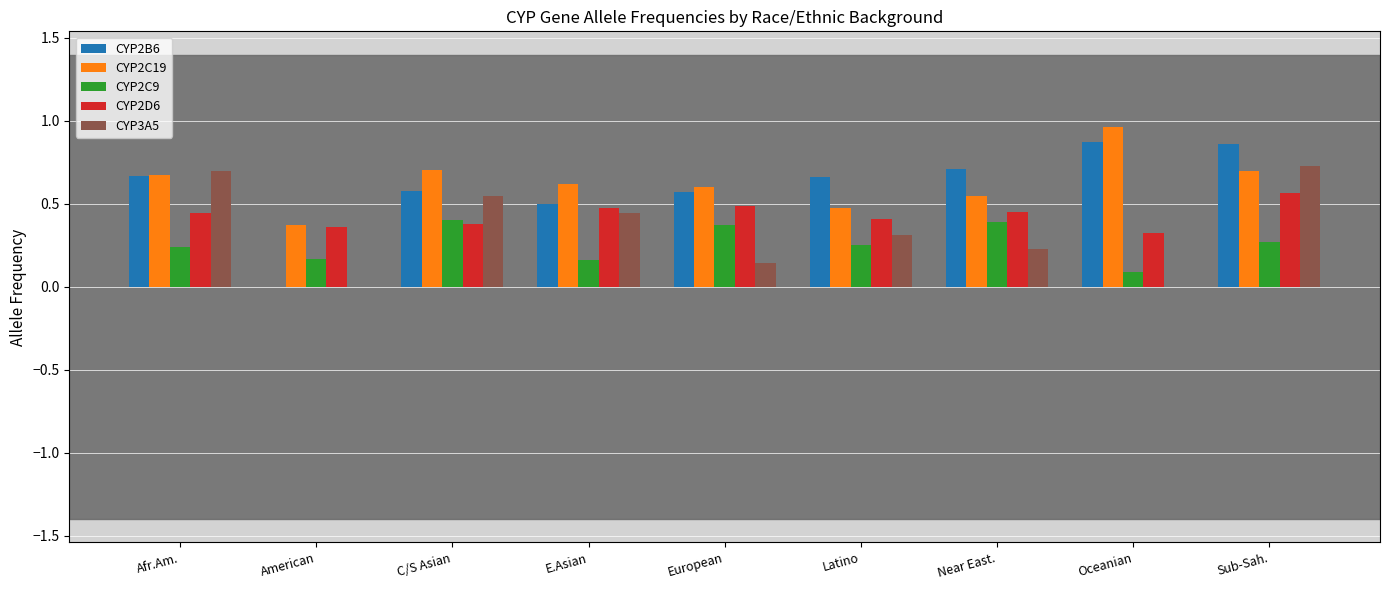

True or false: CYP2D6 has a value of 0.4 at American.

True